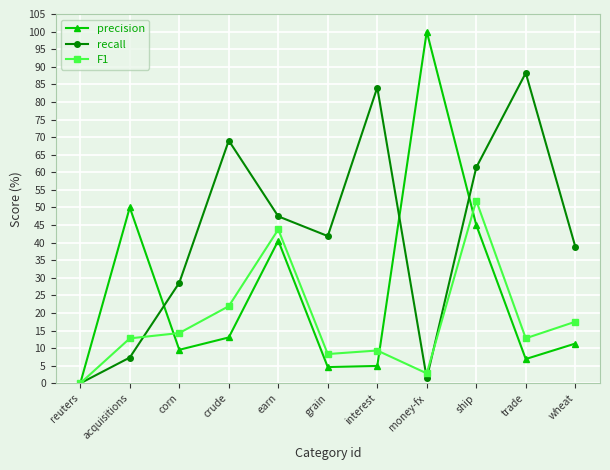

Which series has the widest spread of values?

precision